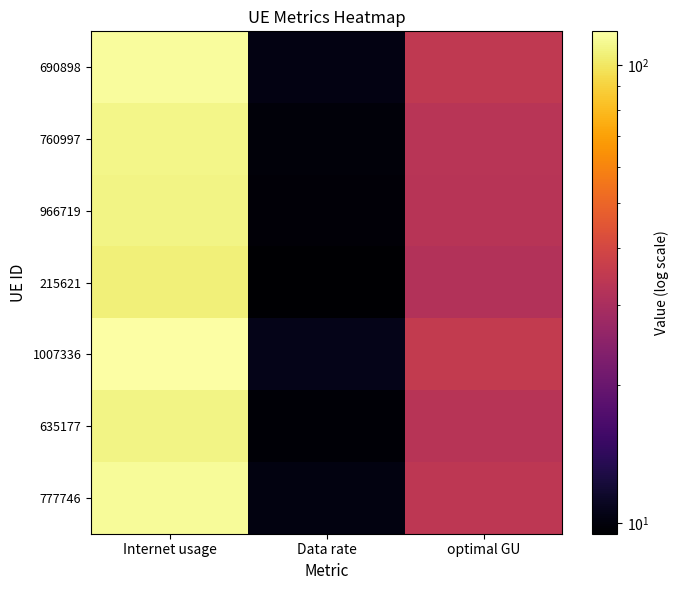

Reading right to left, list all the values displayed in this chart.

690898: optimal GU=34.6	Data rate=10.3	Internet usage=115.8
760997: optimal GU=33.1	Data rate=9.9	Internet usage=110.7
966719: optimal GU=32.7	Data rate=9.8	Internet usage=109.5
215621: optimal GU=31.7	Data rate=9.5	Internet usage=106.2
1007336: optimal GU=35.5	Data rate=10.6	Internet usage=118.7
635177: optimal GU=32.6	Data rate=9.7	Internet usage=109.1
777746: optimal GU=34.2	Data rate=10.2	Internet usage=114.4